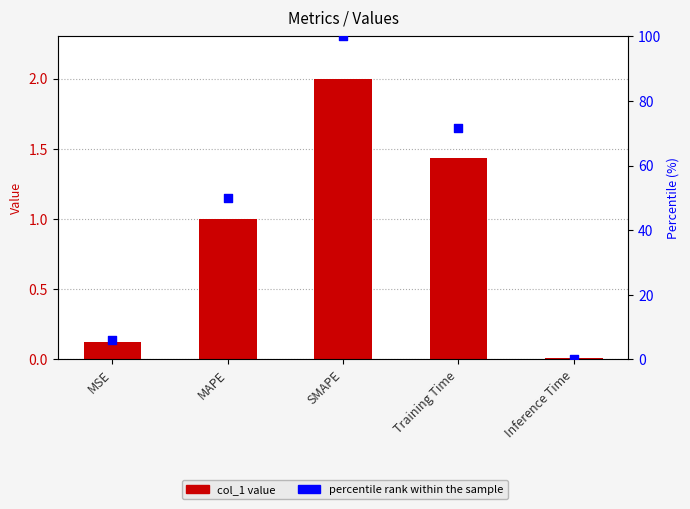

Which series has the widest spread of Y values?

percentile rank within the sample